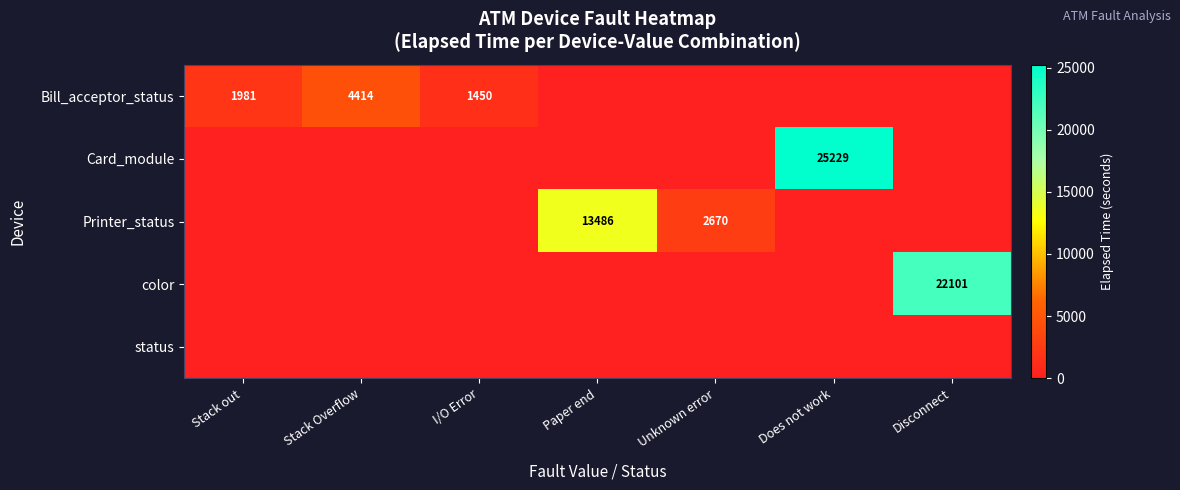

The value of Printer_status at Unknown error is 2670. True or false?

True